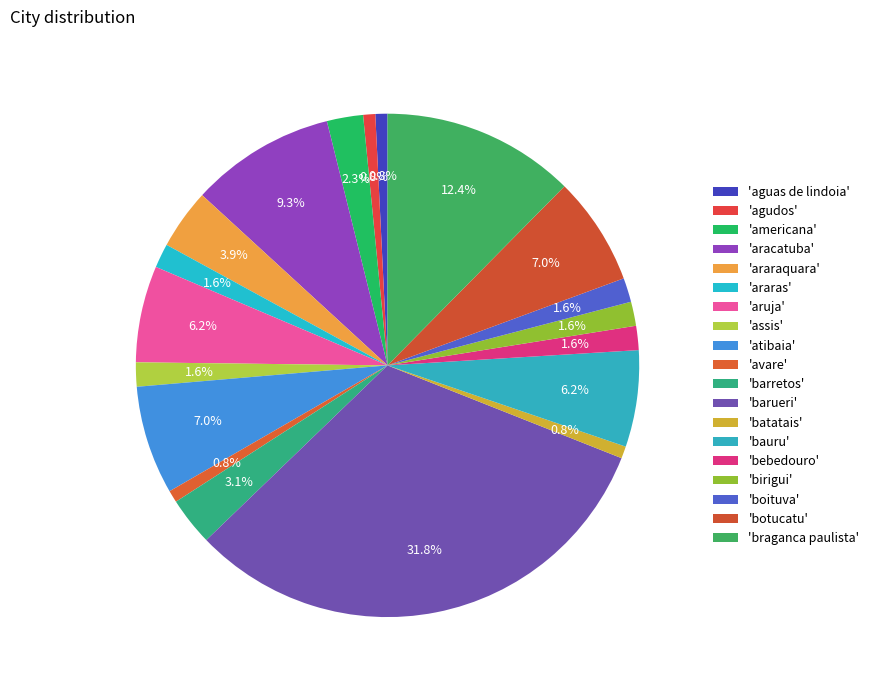

How many segments does this pie chart have?

19